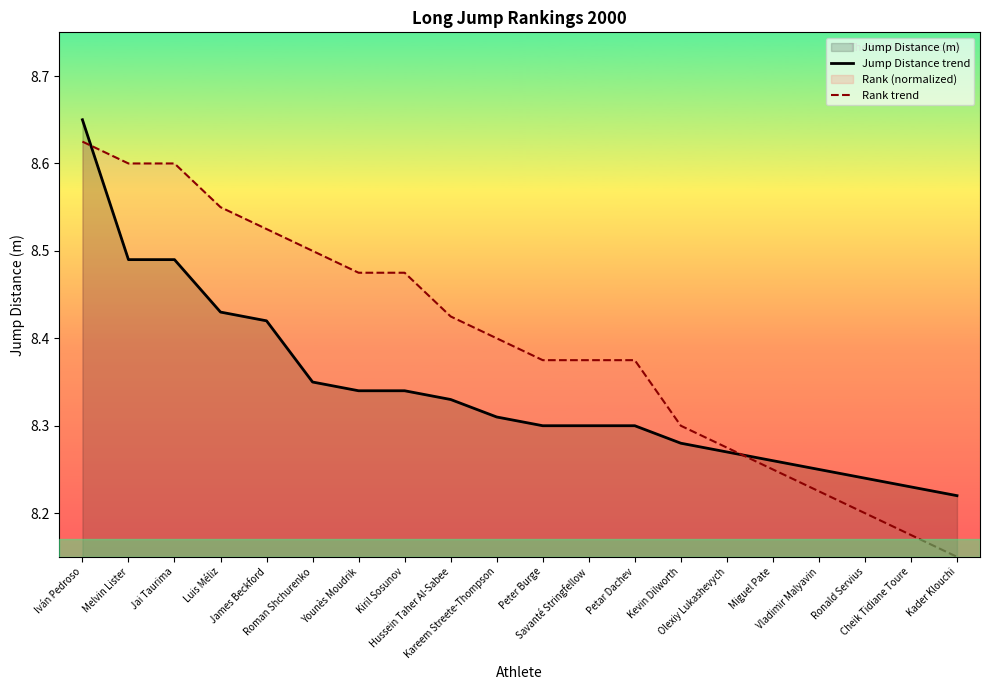

At which label is Jump Distance trend closest to 8?

Kader Klouchi